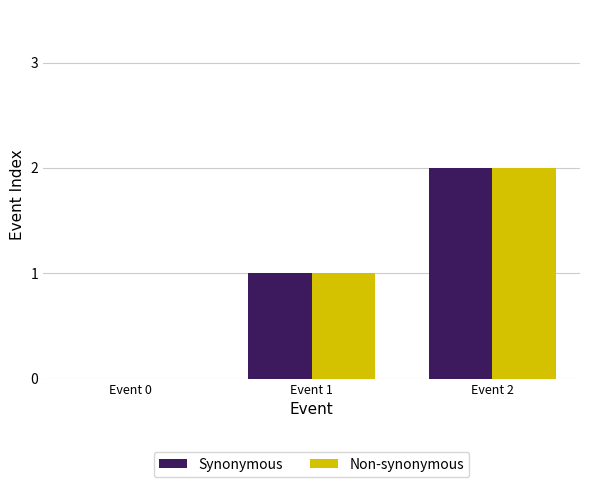

How many values in Non-synonymous are above zero?

2